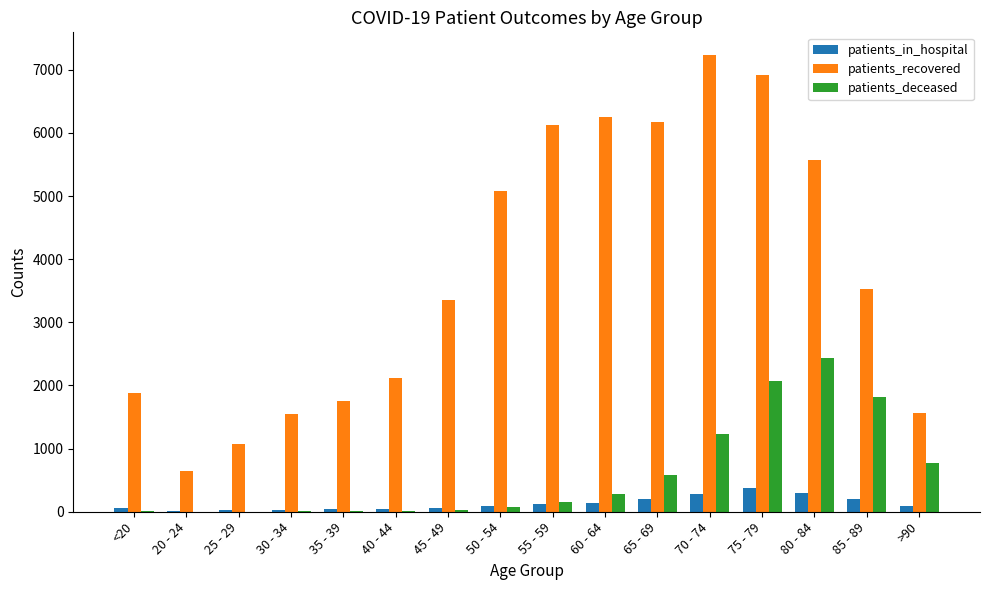

What is the average value of the patients_in_hospital series?

130